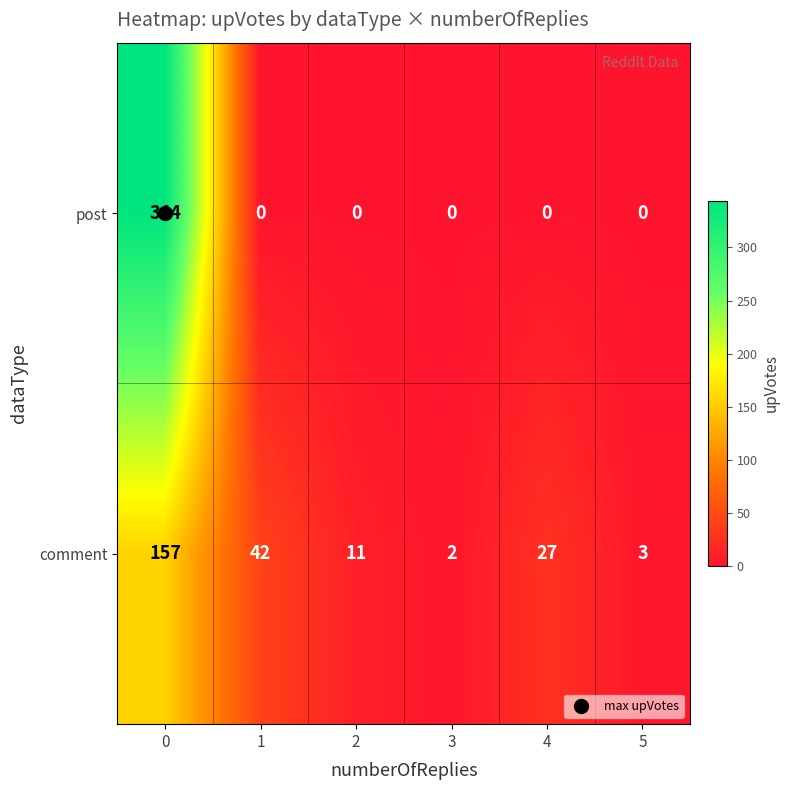

The value of comment at 2 is 11. True or false?

True